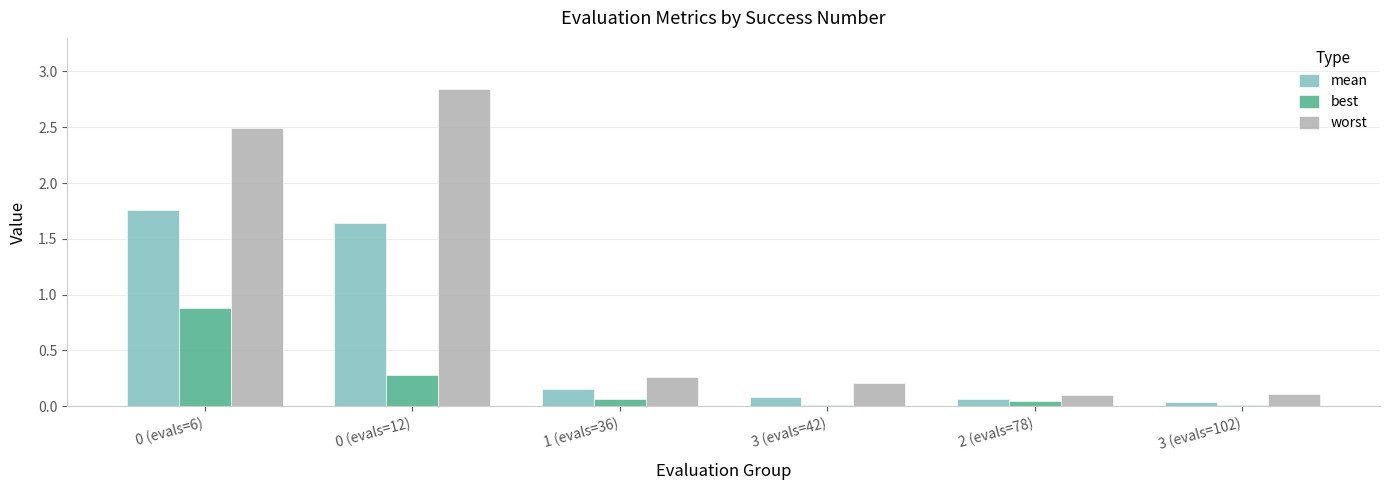

Rank the series by their average value, from highest to lowest.

worst, mean, best